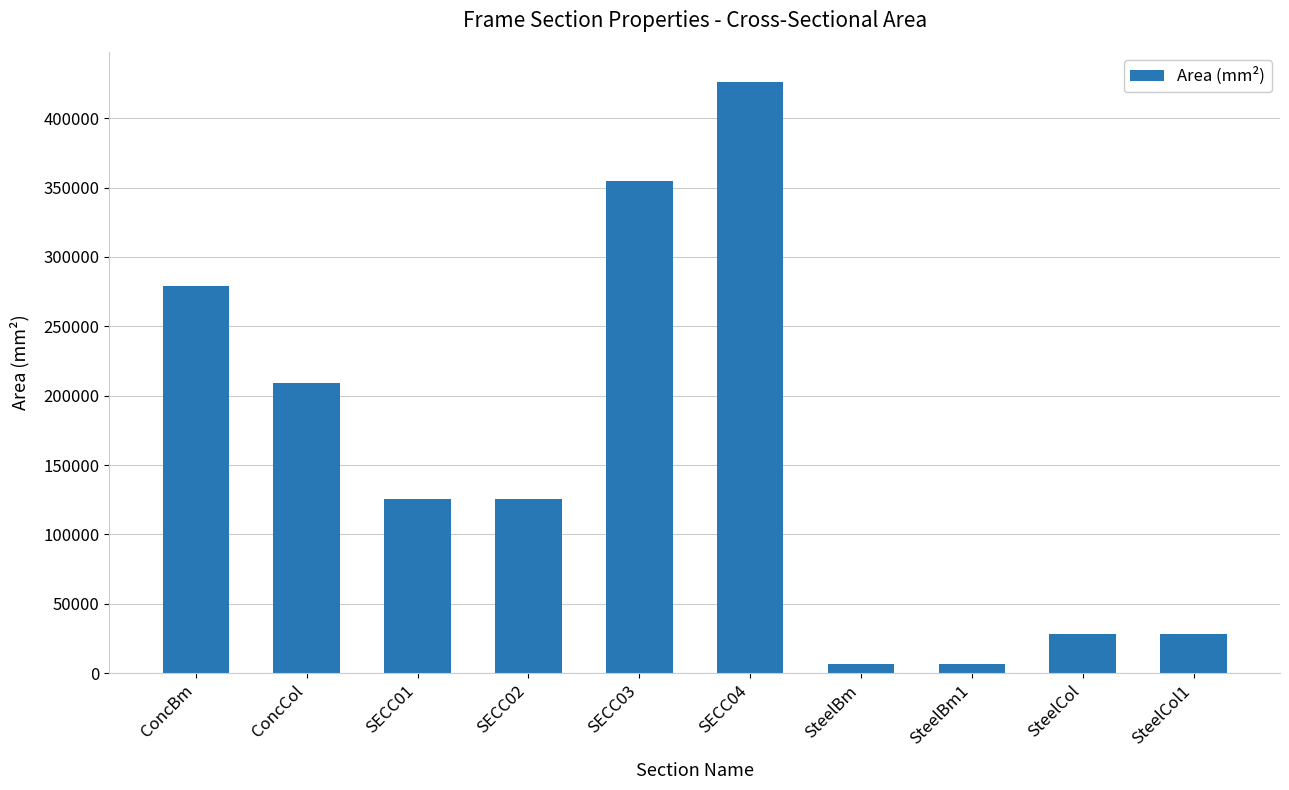

Between SteelCol and SECC01, which is larger?

SECC01